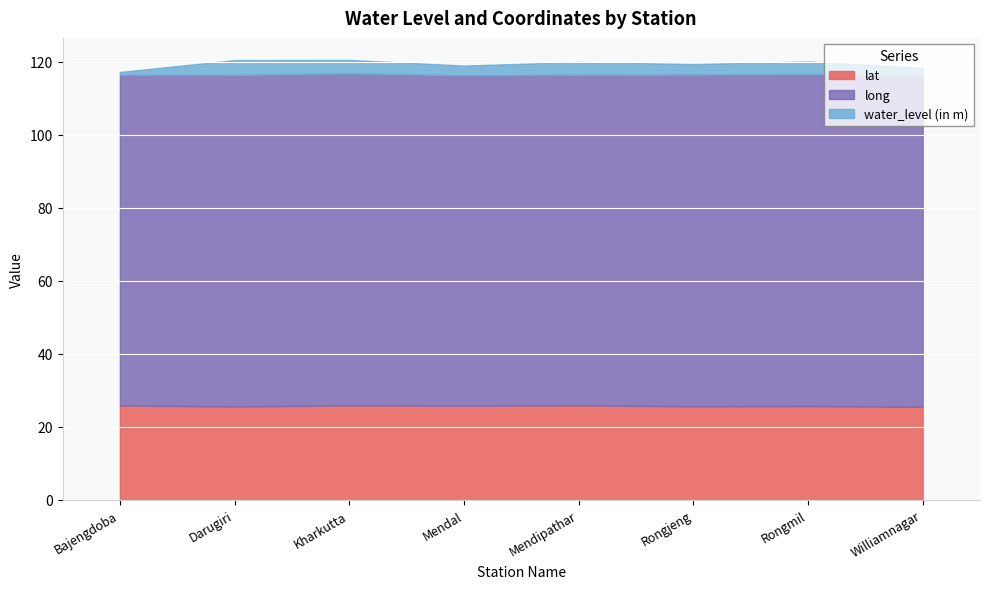

Between Darugiri and Williamnagar, which is larger?

Darugiri